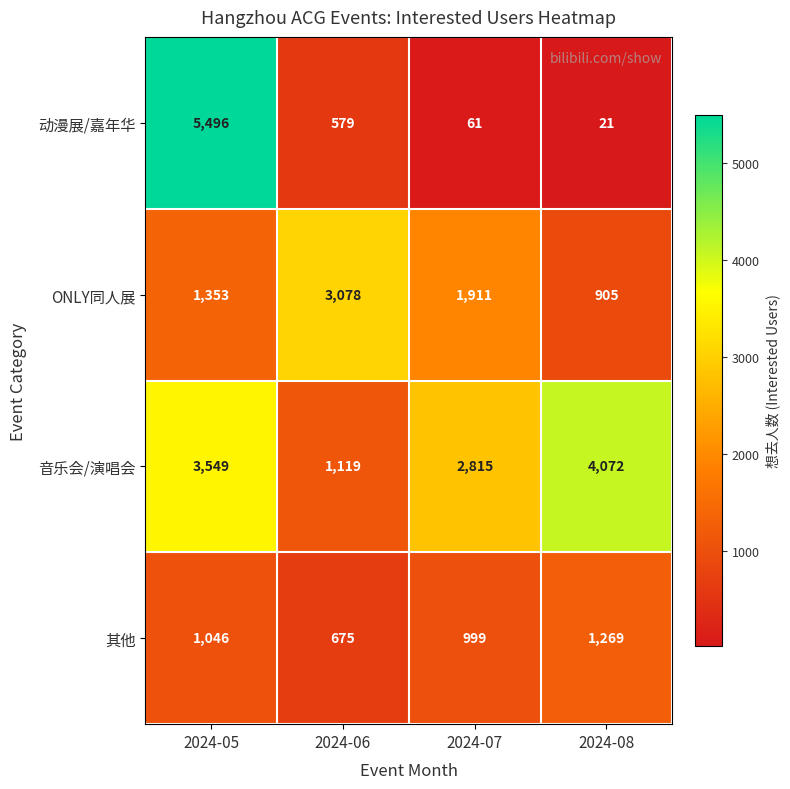

What is the difference between the ONLY同人展 values at 2024-06 and 2024-08?

2173